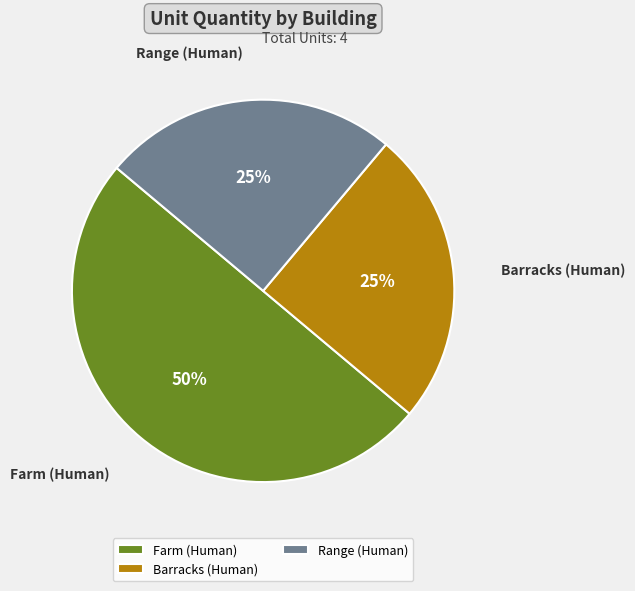

Which slice is the largest?

Farm (Human)